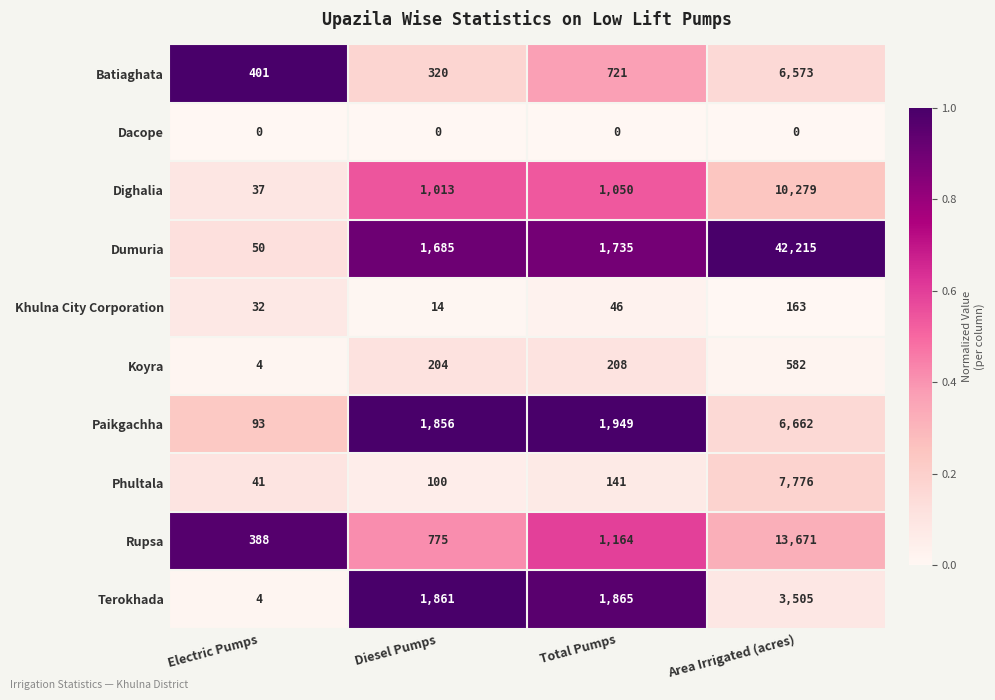

The Terokhada series shows 1861 at Diesel Pumps. True or false?

True